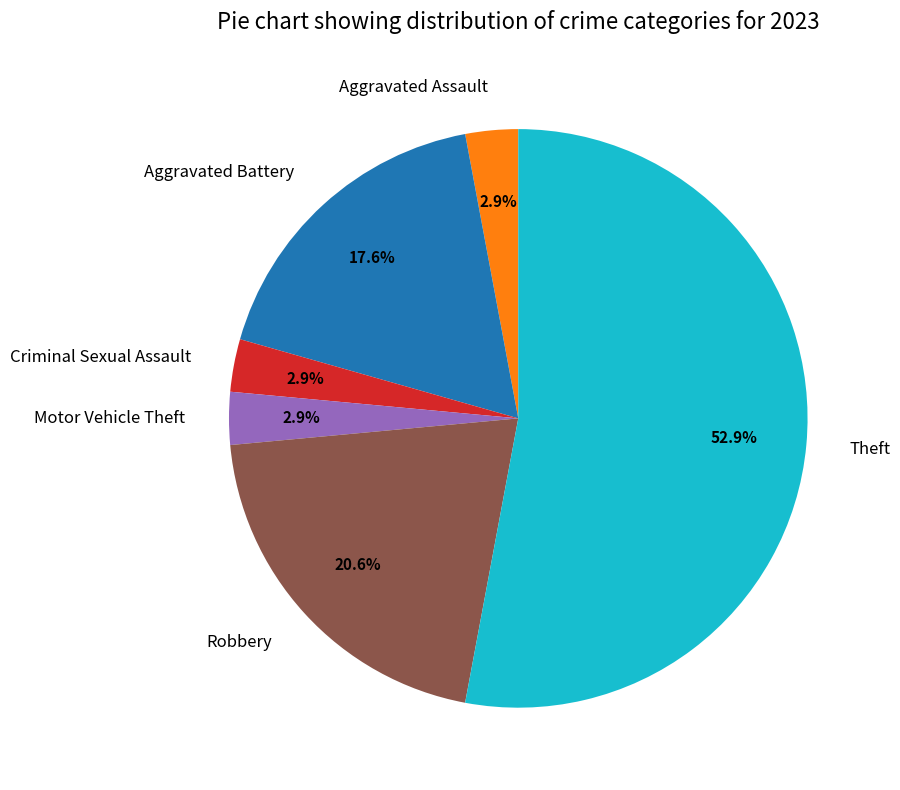

What is the largest slice in the pie chart?

Theft